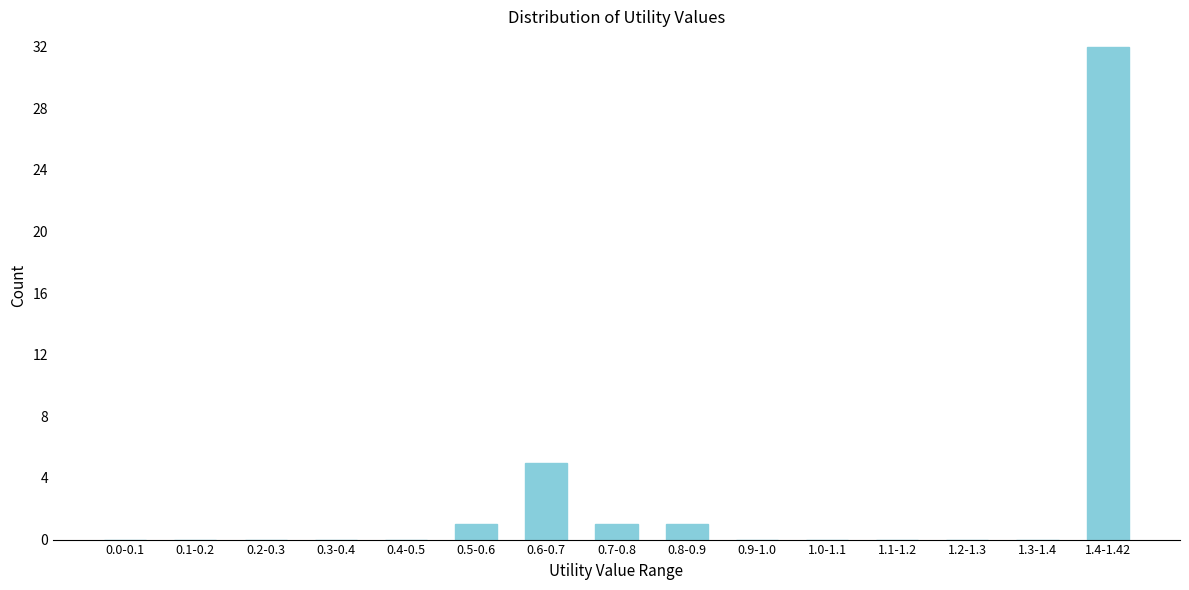

Reading left to right, what are all the values shown in this chart?

0.0-0.1=0	0.1-0.2=0	0.2-0.3=0	0.3-0.4=0	0.4-0.5=0	0.5-0.6=1	0.6-0.7=5	0.7-0.8=1	0.8-0.9=1	0.9-1.0=0	1.0-1.1=0	1.1-1.2=0	1.2-1.3=0	1.3-1.4=0	1.4-1.42=32